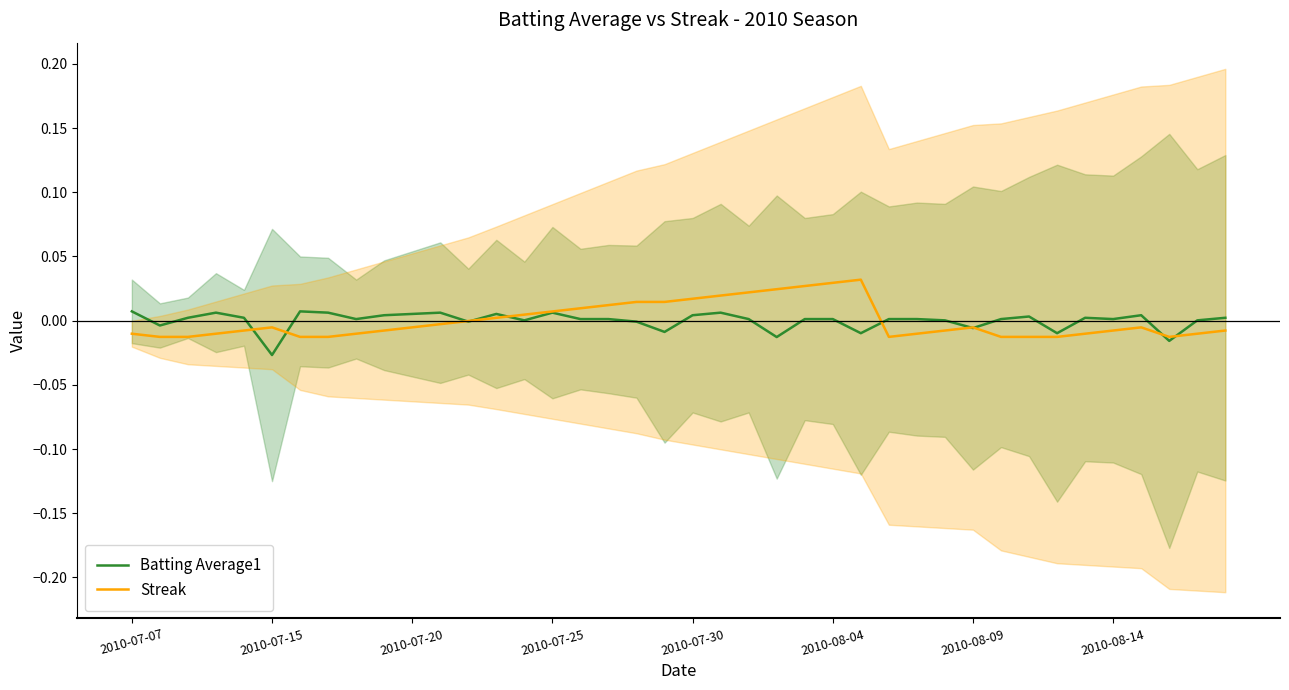

Is the value of Streak at 18 greater than the value of Batting Average1 at 36?

Yes